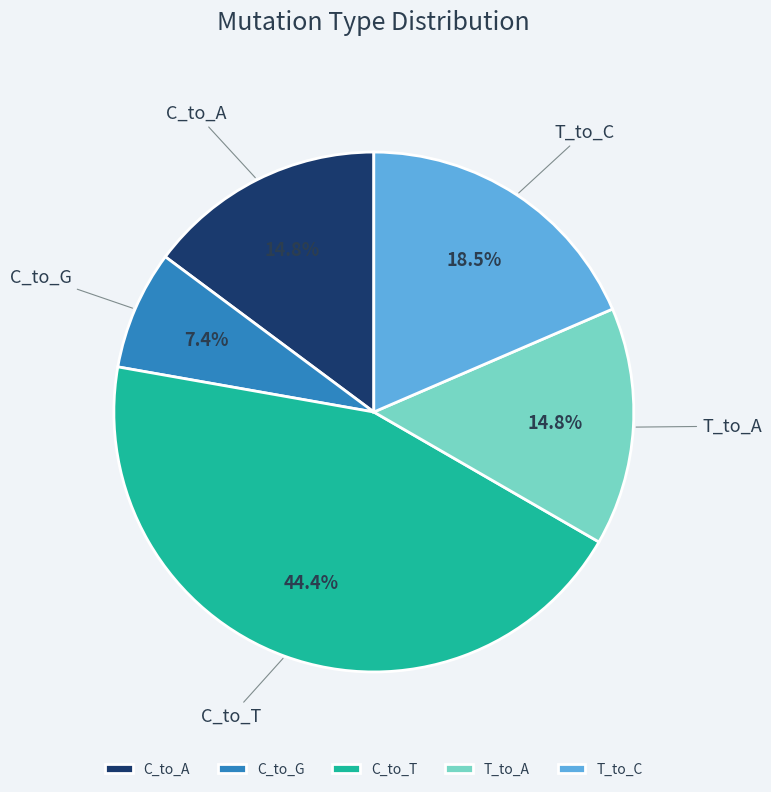

Do T_to_C and C_to_A together represent more than half of the pie?

No